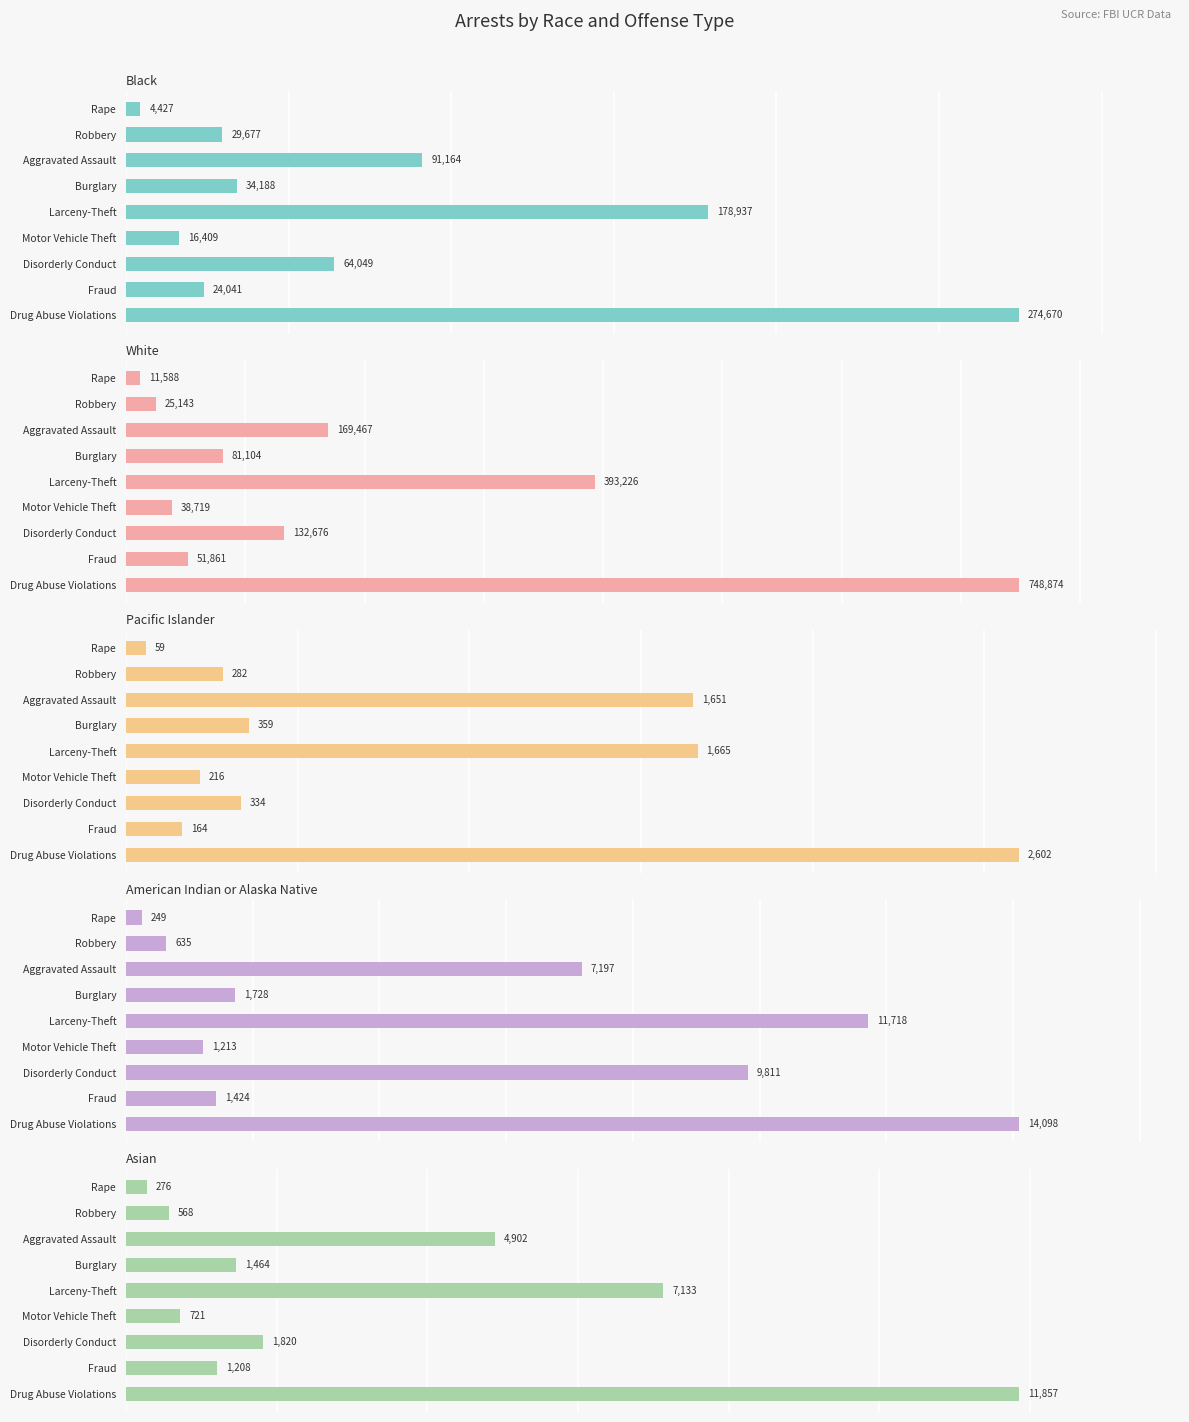

Rank the series at Fraud from lowest to highest value.

Pacific Islander, Asian, American Indian or Alaska Native, Black, White